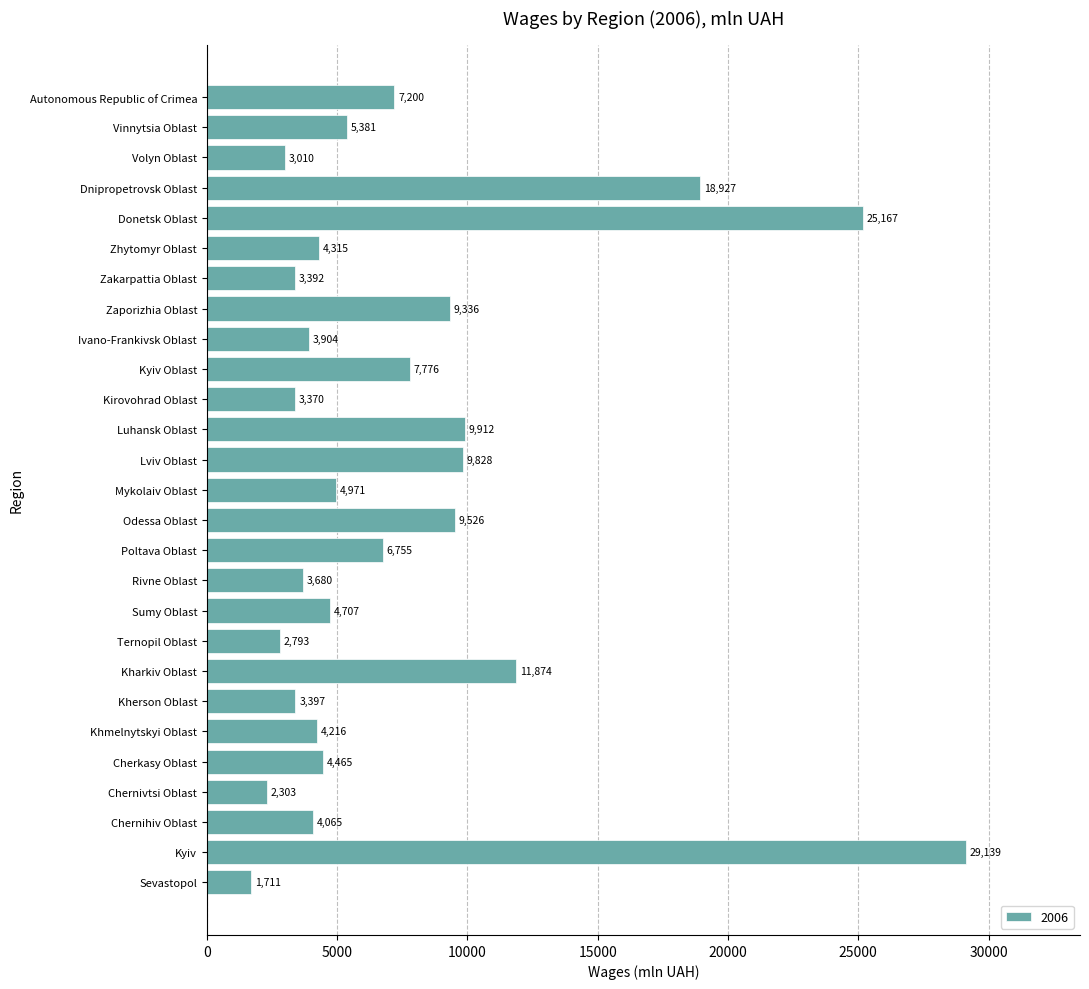

What is the minimum value shown in the chart?

1711